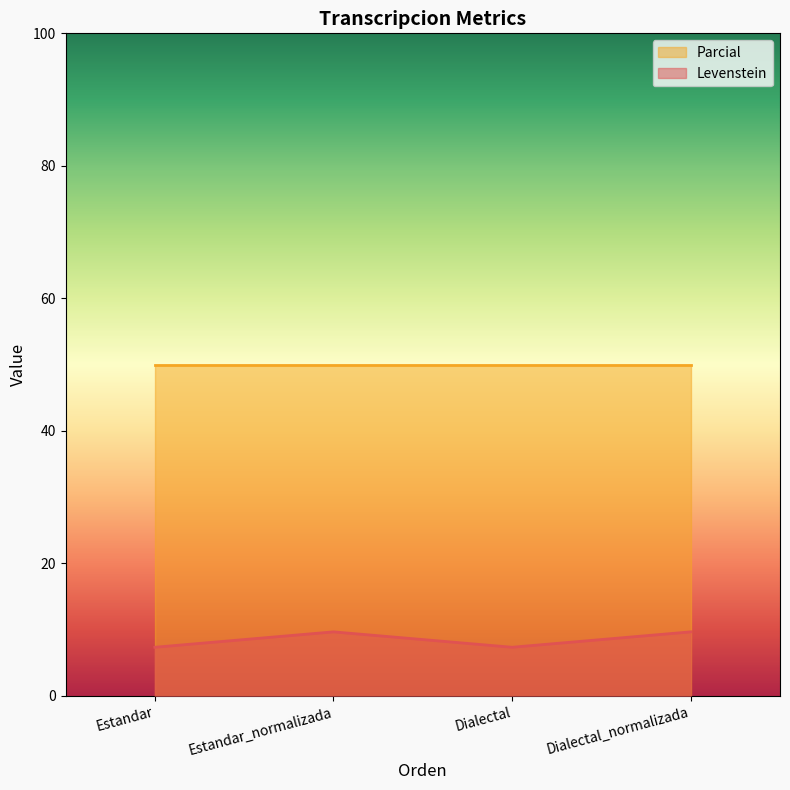

Where is the first local minimum?

Dialectal